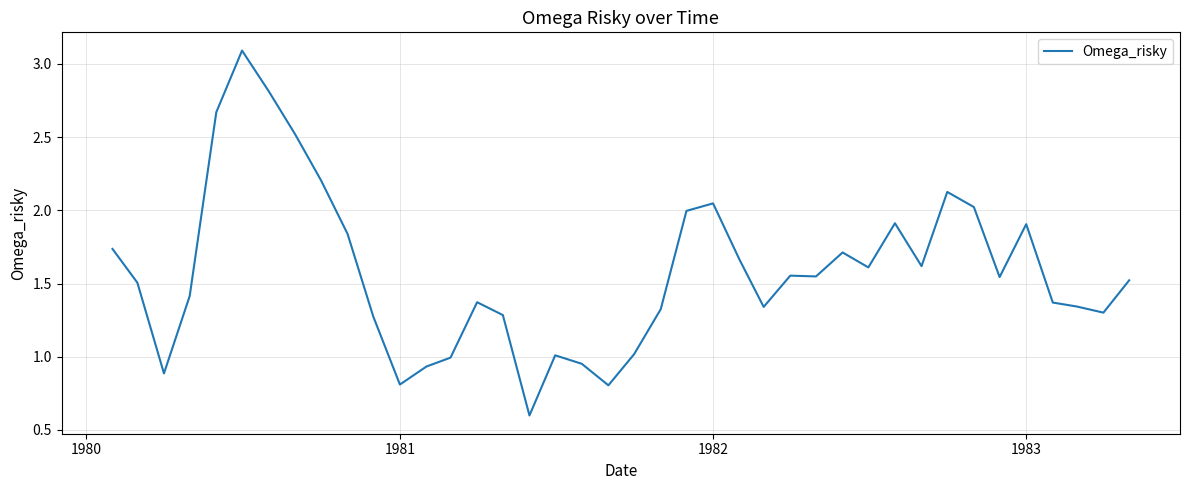

What is the maximum value shown in the chart?

3.1